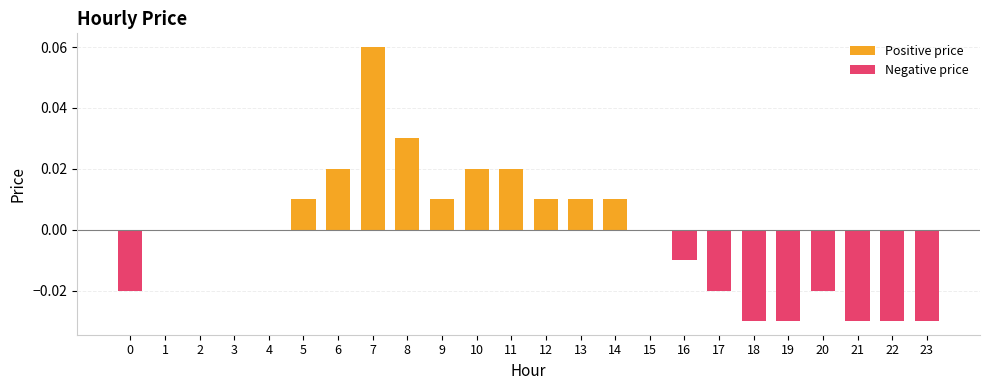

Reading right to left, transcribe all the data shown in this chart.

23=-0.0	22=-0.0	21=-0.0	20=-0.0	19=-0.0	18=-0.0	17=-0.0	16=-0.0	15=0.0	14=0.0	13=0.0	12=0.0	11=0.0	10=0.0	9=0.0	8=0.0	7=0.1	6=0.0	5=0.0	4=0.0	3=0.0	2=0.0	1=0.0	0=-0.0